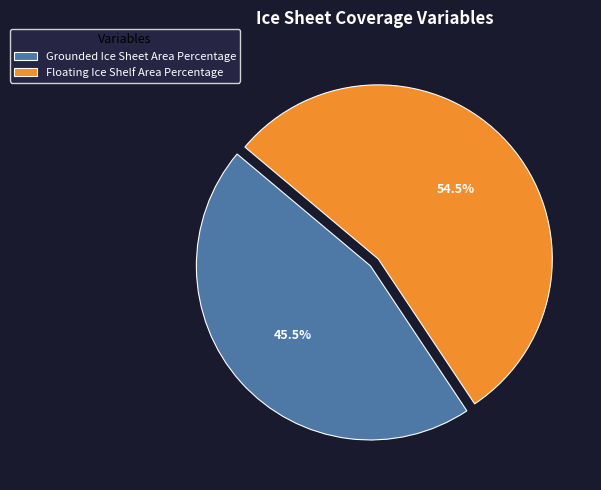

What is the ratio of the value at Floating Ice Shelf Area Percentage to the value at Grounded Ice Sheet Area Percentage?

1.2